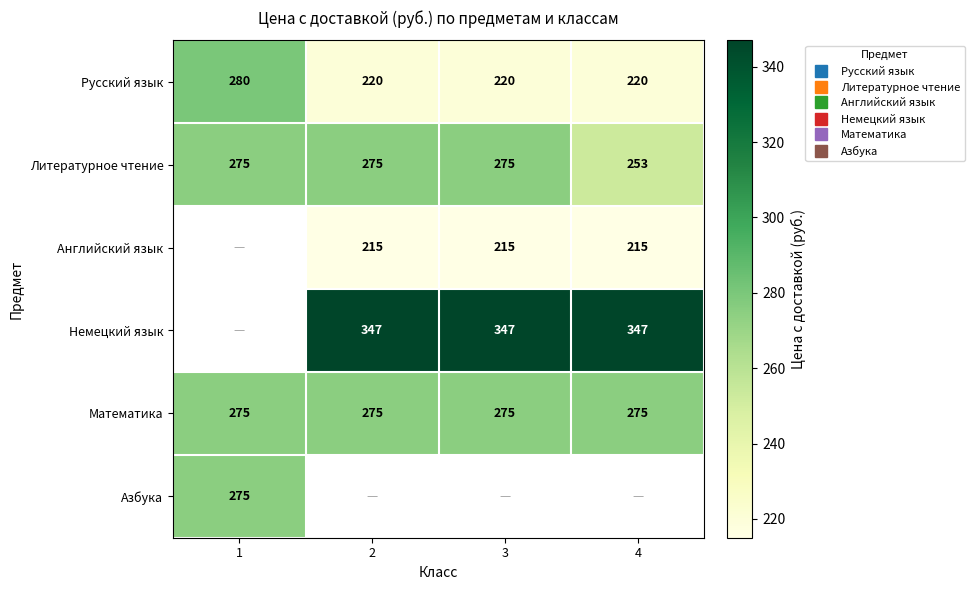

Is it true that Немецкий язык equals 347.0 at 4?

True